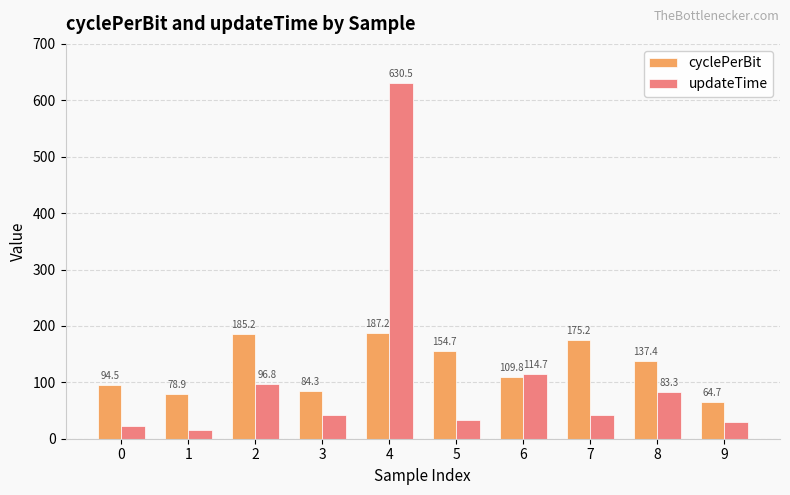

Between 2 and 7, which series saw the biggest shift?

updateTime